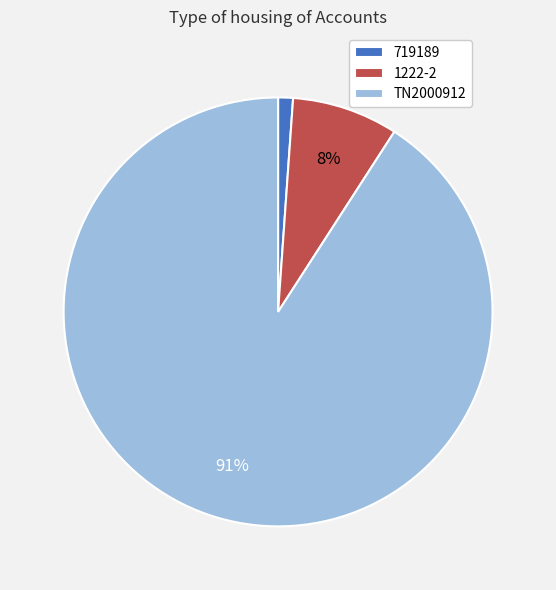

Which category has the biggest portion of the pie?

TN2000912